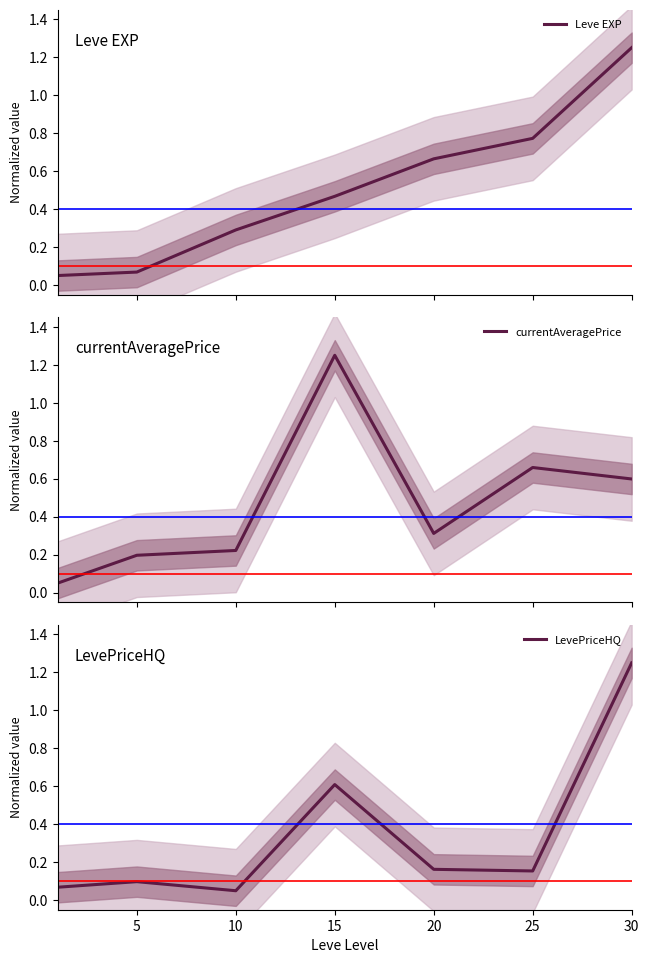

Rank the series by their maximum value, from highest to lowest.

Leve EXP, currentAveragePrice, LevePriceHQ